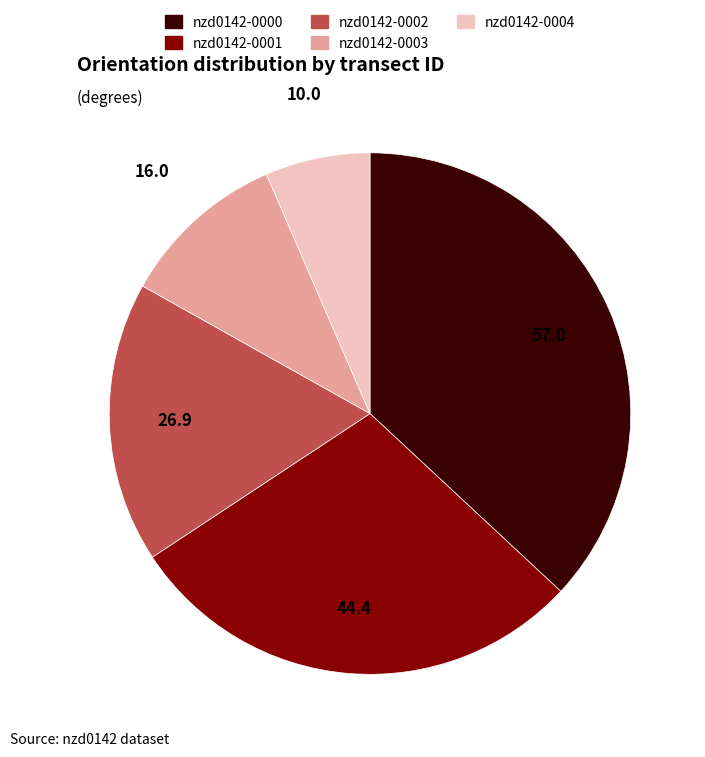

Which category has the biggest portion of the pie?

nzd0142-0000